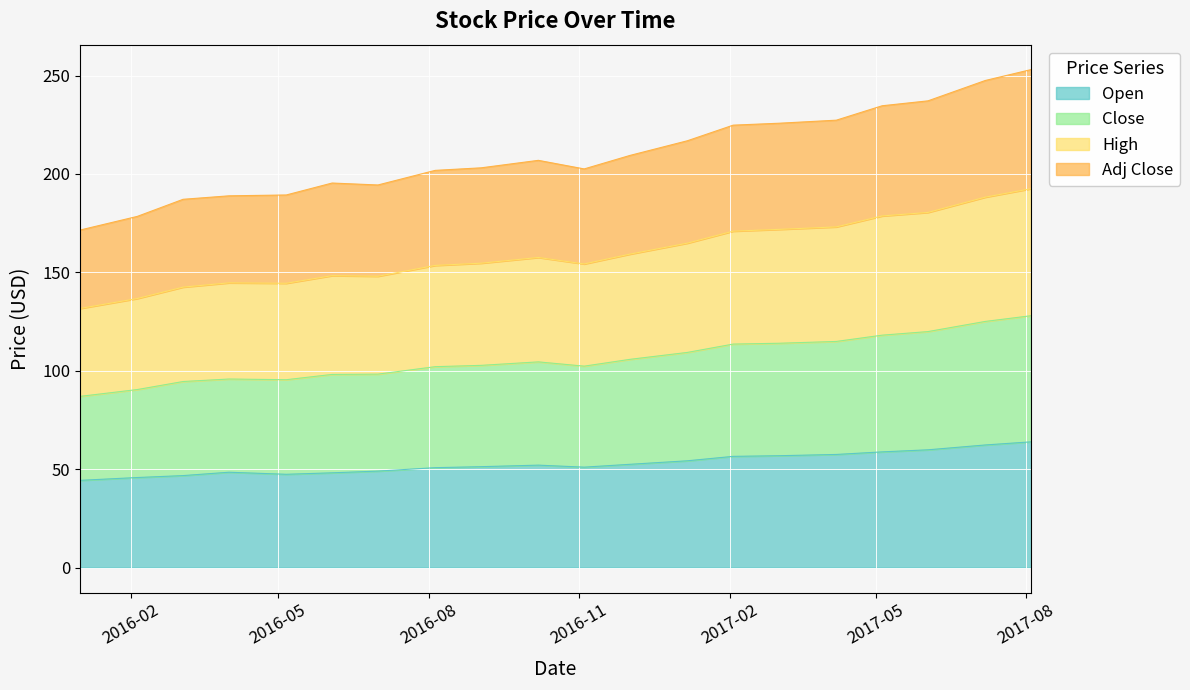

What are all the series names shown in the legend?

Open, Close, High, Adj Close